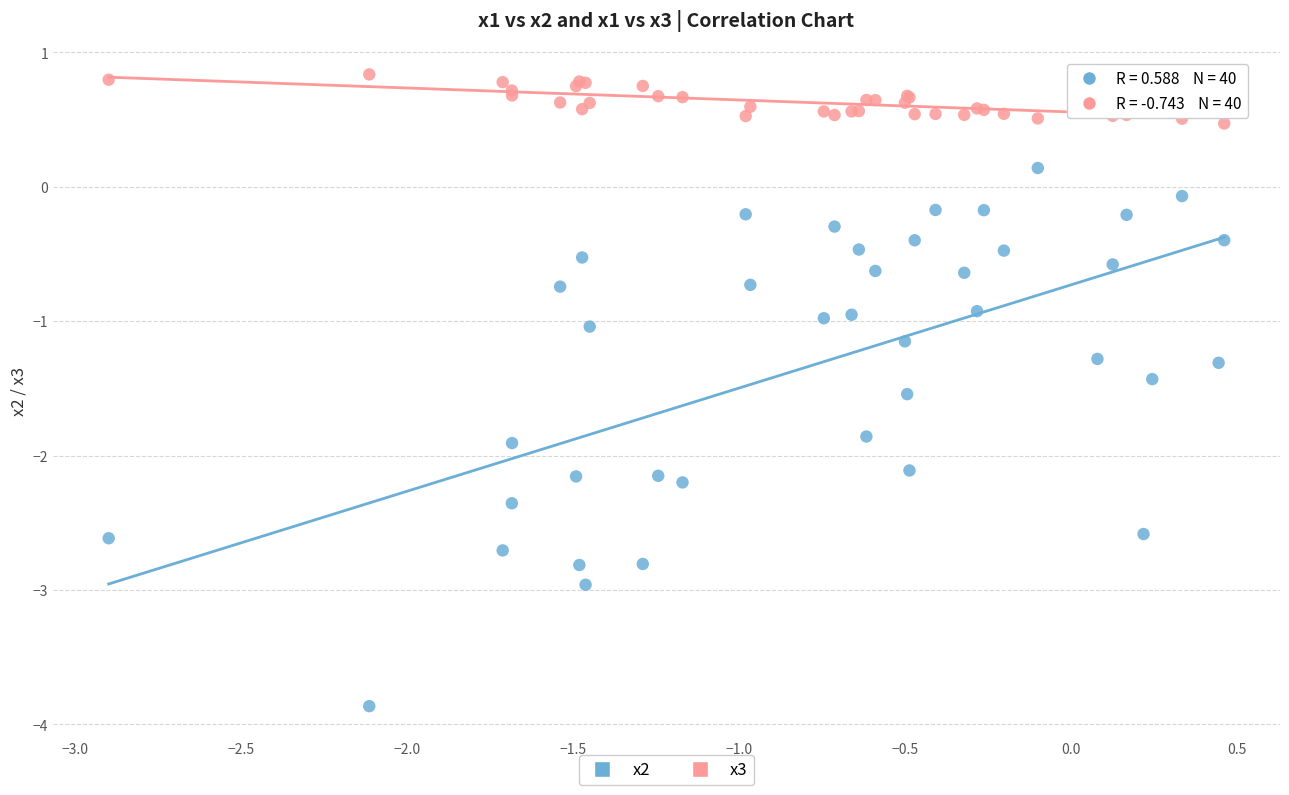

Which series contains the lowest Y value?

x2